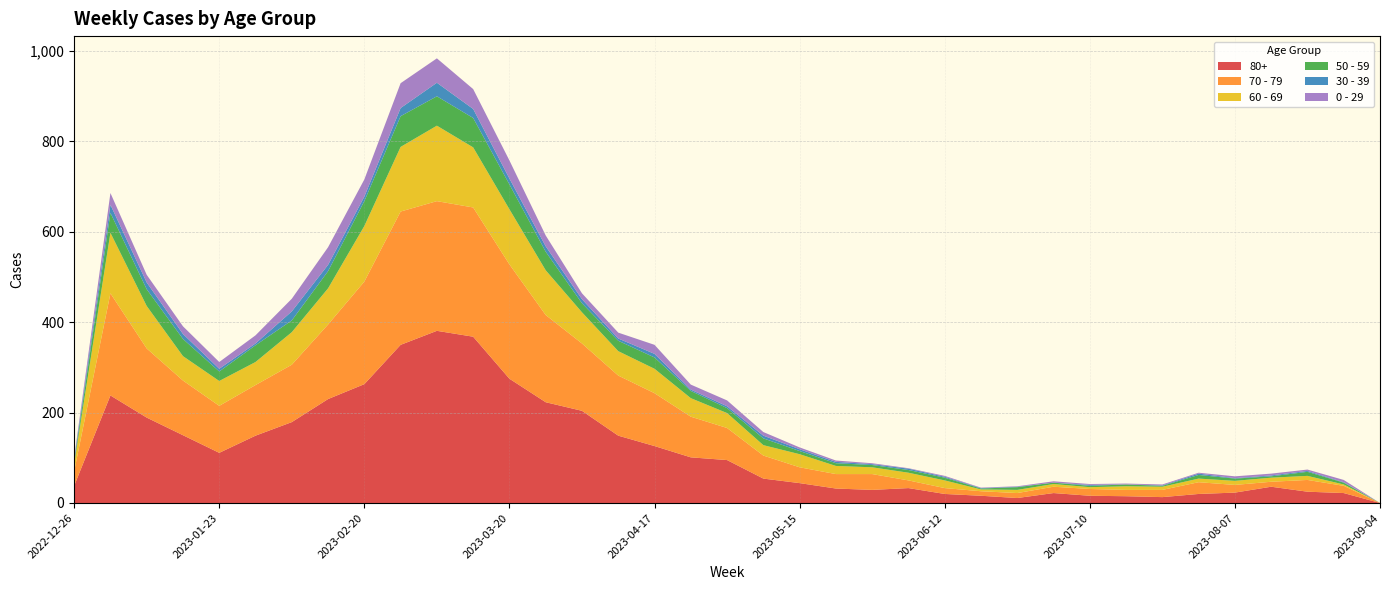

Reading right to left, what are all the values shown in this chart?

80+: 0	22	25	36	23	20	13	15	16	22	11	16	20	33	29	32	44	54	95	101	126	149	204	223	275	368	381	350	263	230	179	149	111	150	189	238	38
70 - 79: 0	16	26	11	17	26	16	14	15	14	11	10	13	17	35	32	35	51	71	90	117	133	149	193	253	286	287	295	227	165	127	112	104	121	153	226	32
60 - 69: 0	3	9	9	9	8	7	8	4	6	7	4	17	17	15	18	29	23	33	41	54	54	69	99	122	133	167	143	123	80	72	51	55	54	94	134	16
50 - 59: 0	4	9	3	5	8	2	4	3	3	6	2	6	6	5	6	7	15	11	16	25	23	20	41	55	65	65	68	55	38	26	37	21	38	37	44	5
30 - 39: 0	1	2	2	1	3	1	0	2	0	1	1	2	3	2	3	4	6	4	3	8	5	9	12	13	20	30	18	10	14	20	4	6	11	15	18	5
0 - 29: 0	5	3	4	4	2	2	2	2	3	1	1	2	1	2	3	4	8	13	11	20	13	13	24	40	44	54	55	38	39	28	18	15	17	17	26	4